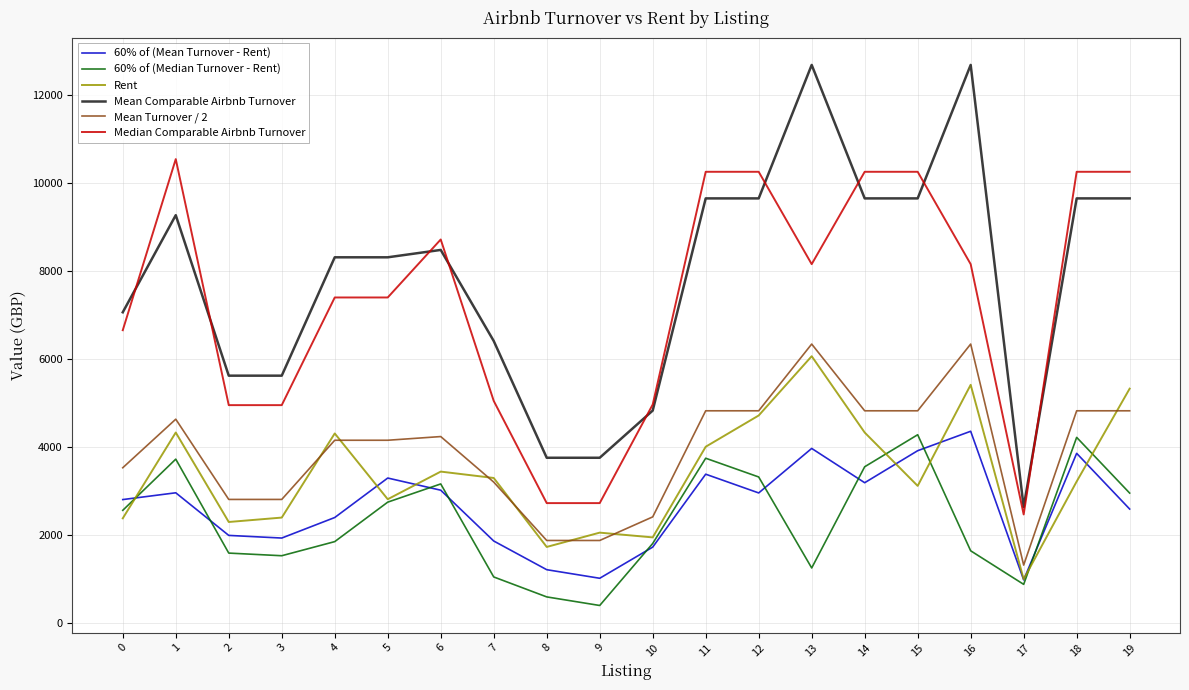

Which series changed the most between 10 and 13?

Mean Comparable Airbnb Turnover